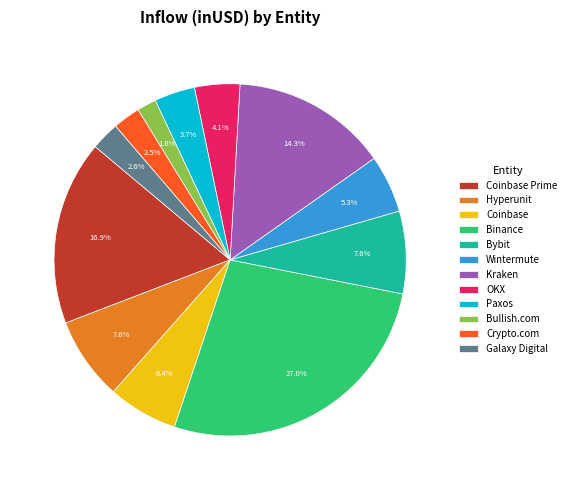

Is the sum of Bullish.com and Bybit greater than half?

No